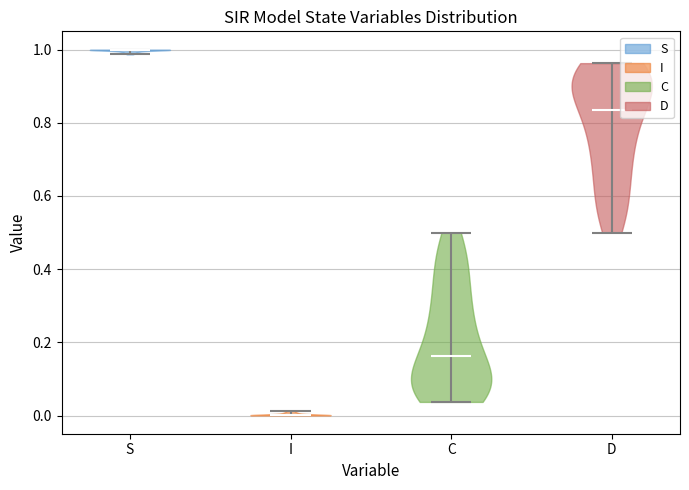

What is the lowest point the violin for S reaches on the y-axis? The values are not printed on the chart, so give them approximately, as read against the axis.

0.98